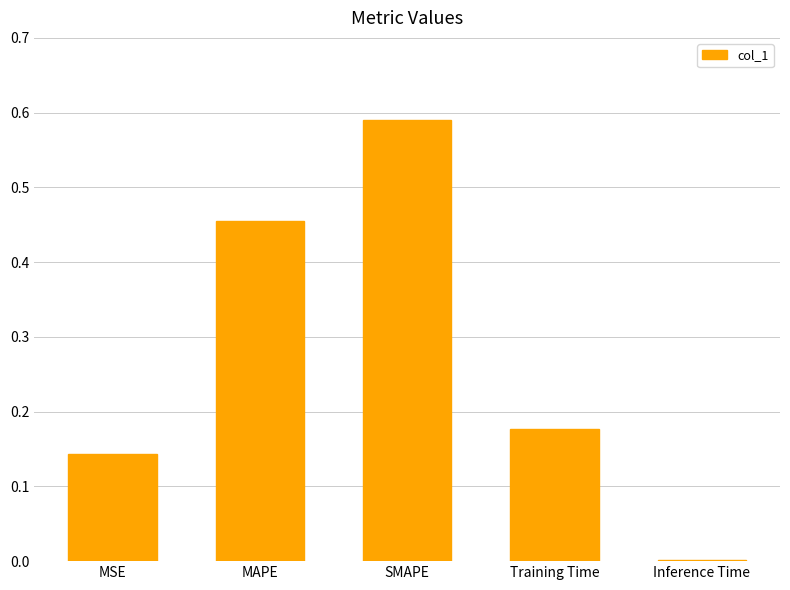

Which label corresponds to the largest value in the chart?

SMAPE